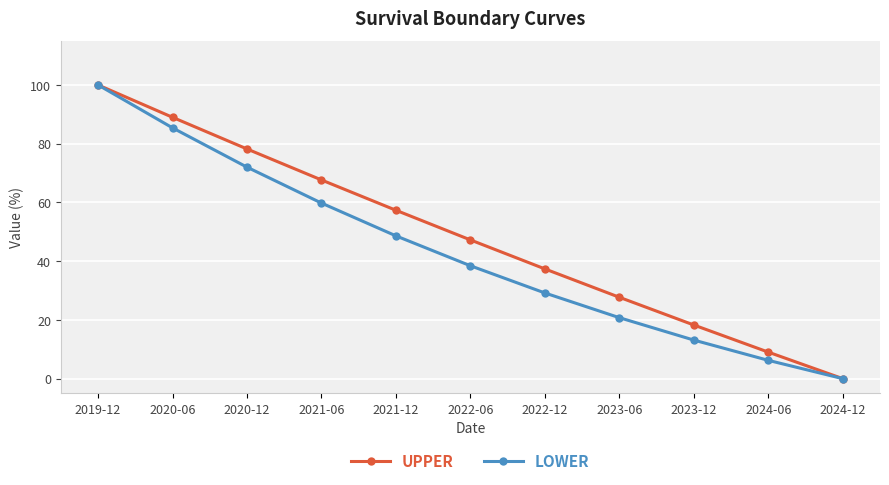

True or false: LOWER has more than 0 points higher than both neighbors.

False